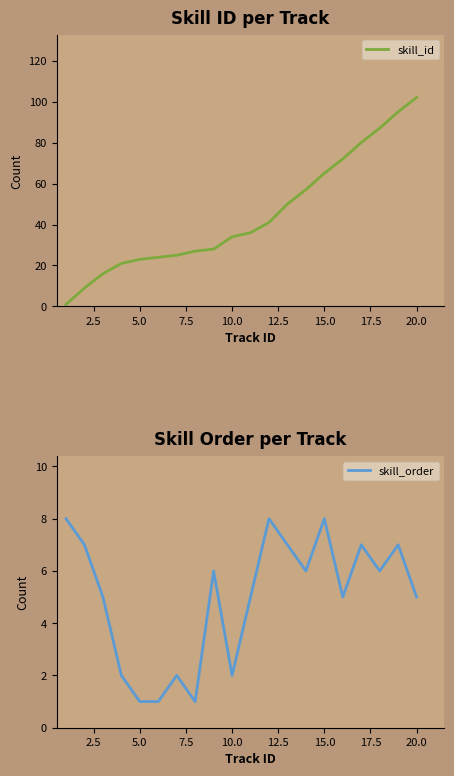

The value of skill_order at 10.0 is 3. True or false?

False